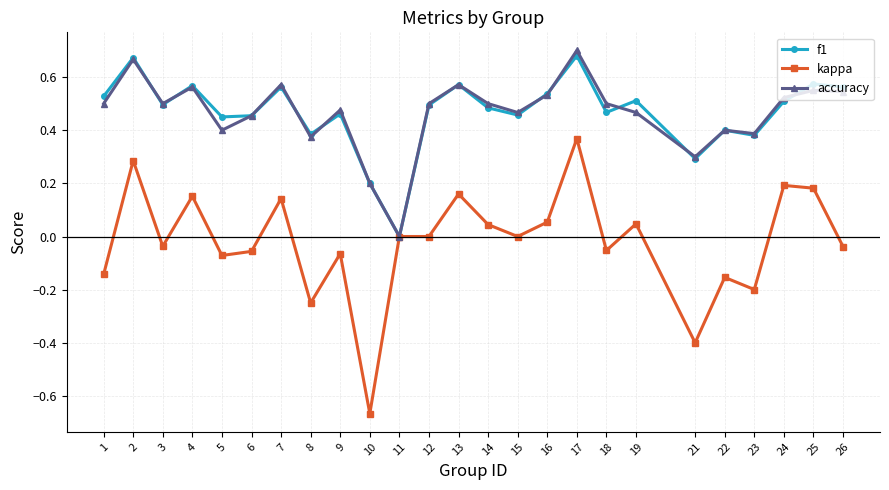

At which category does the chart reach its minimum across all series?

10